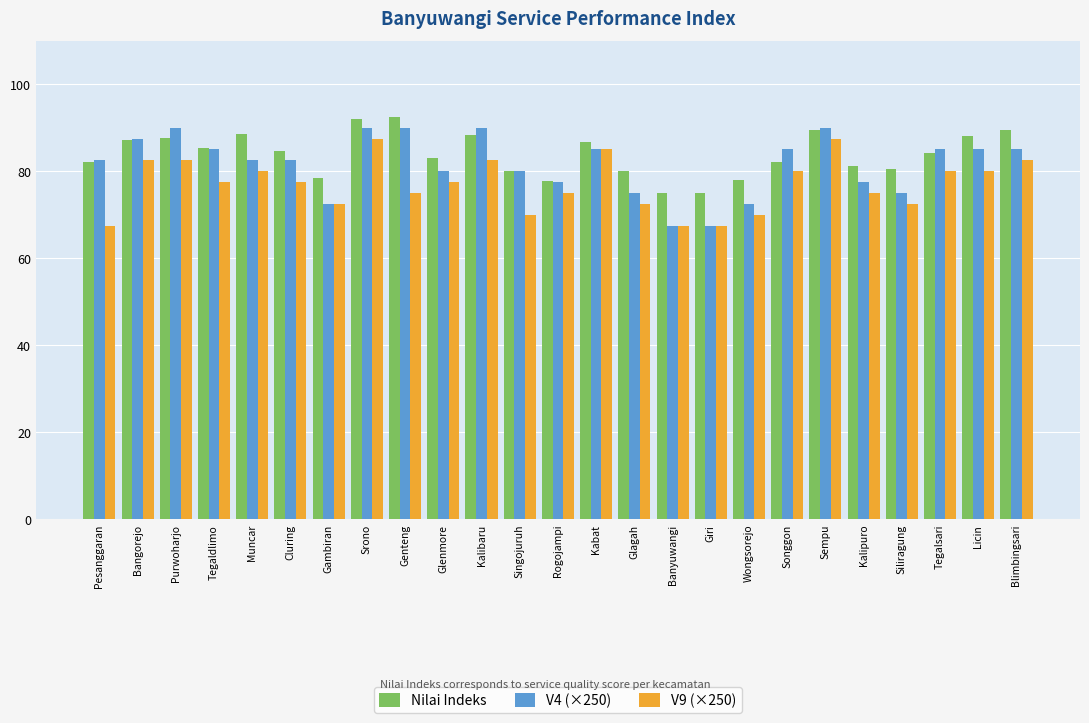

What is the difference between the maximum and minimum values in the Nilai Indeks series?

17.5